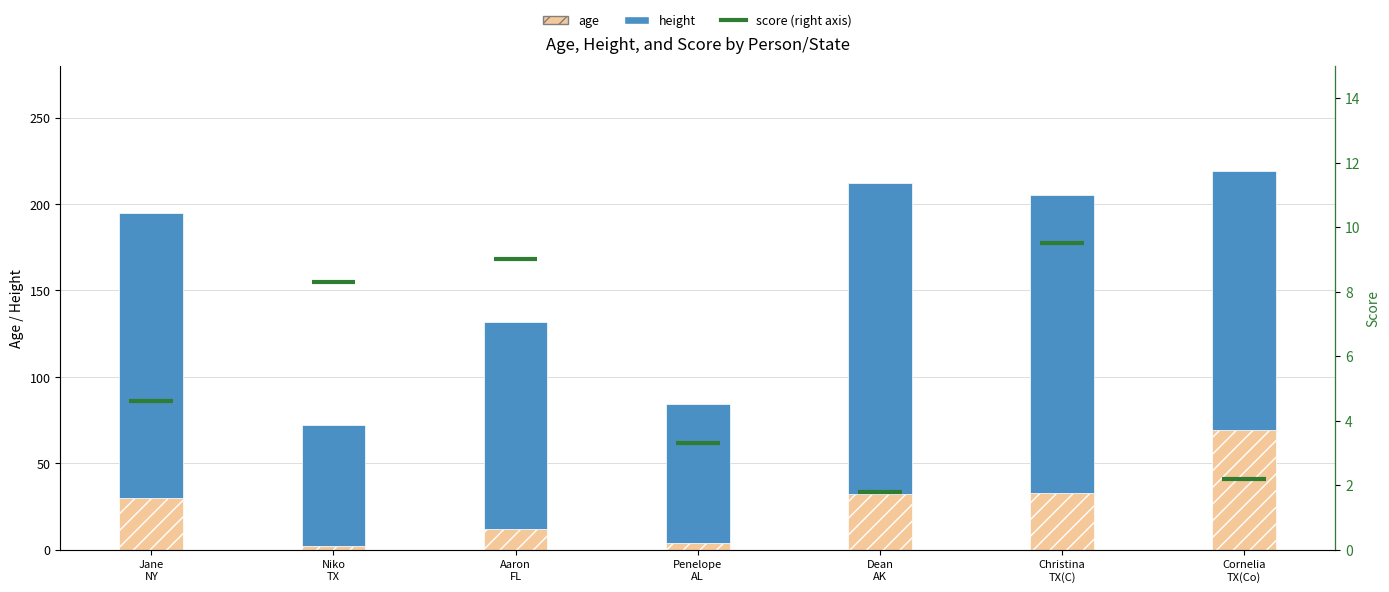

How many bars are there in total?

14